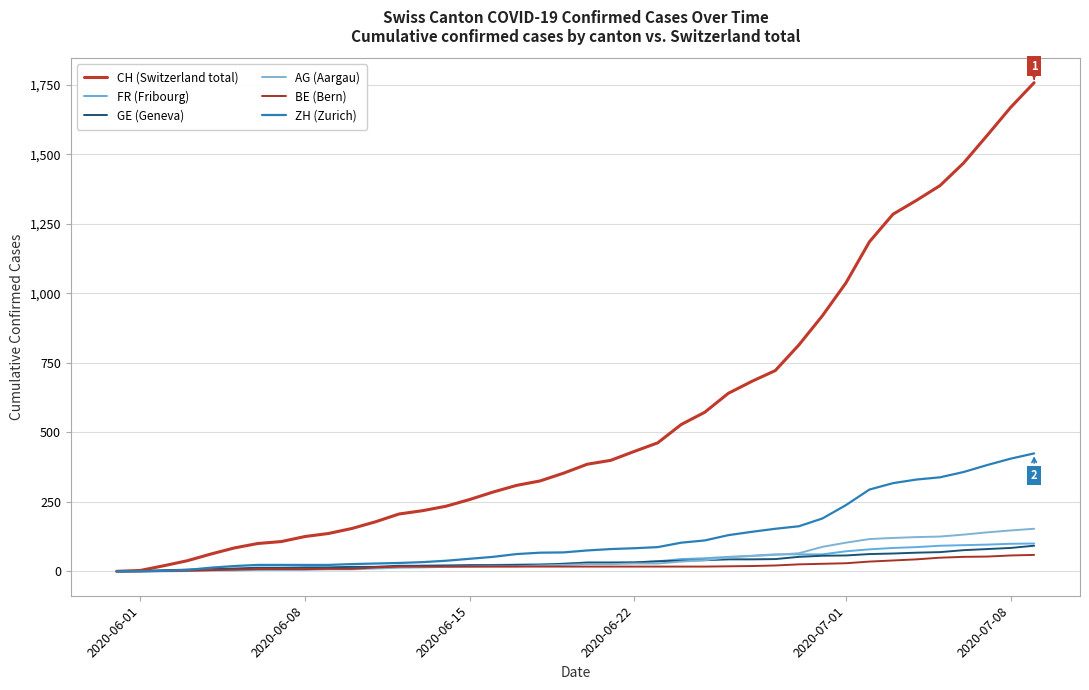

How many lines are shown in the chart?

6